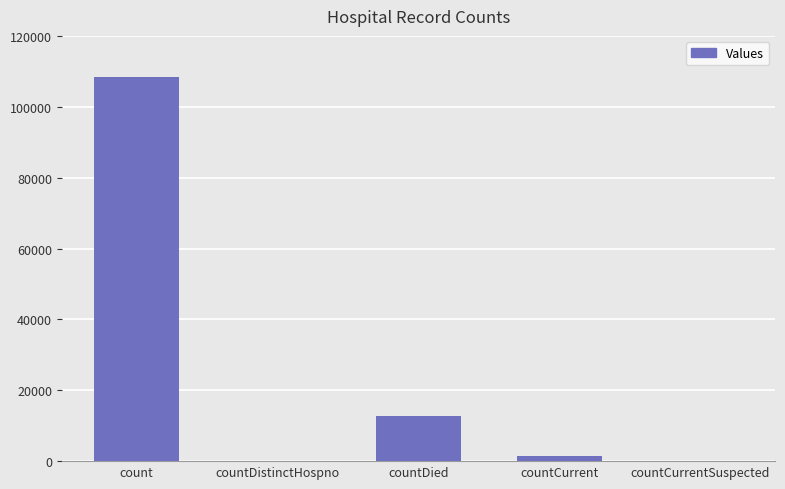

Read the value at countCurrent, to the nearest 50.

1400